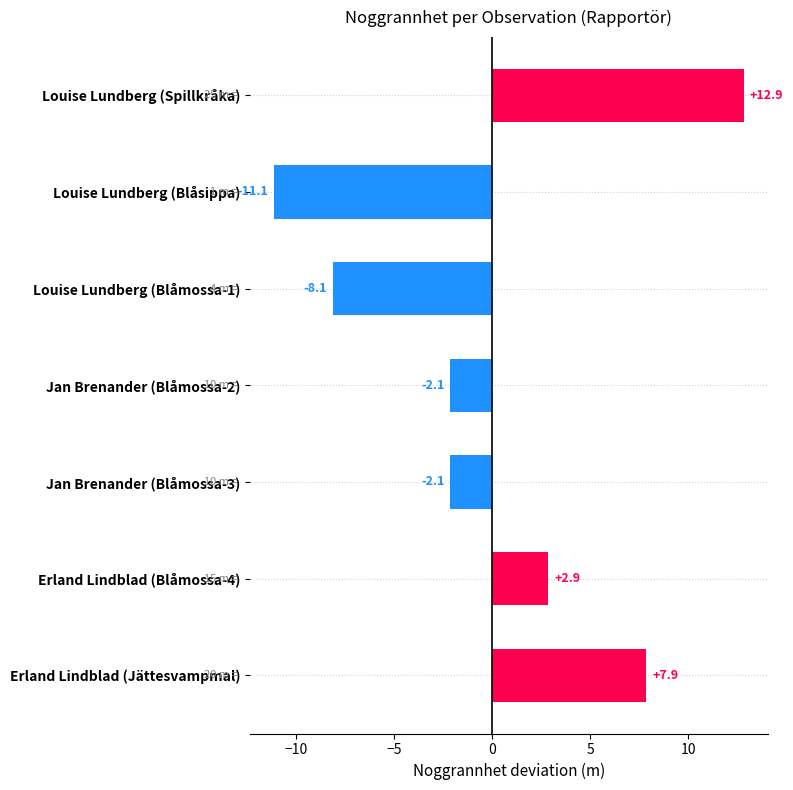

What is the approximate value at Louise Lundberg (Spillkråka)?

12.9